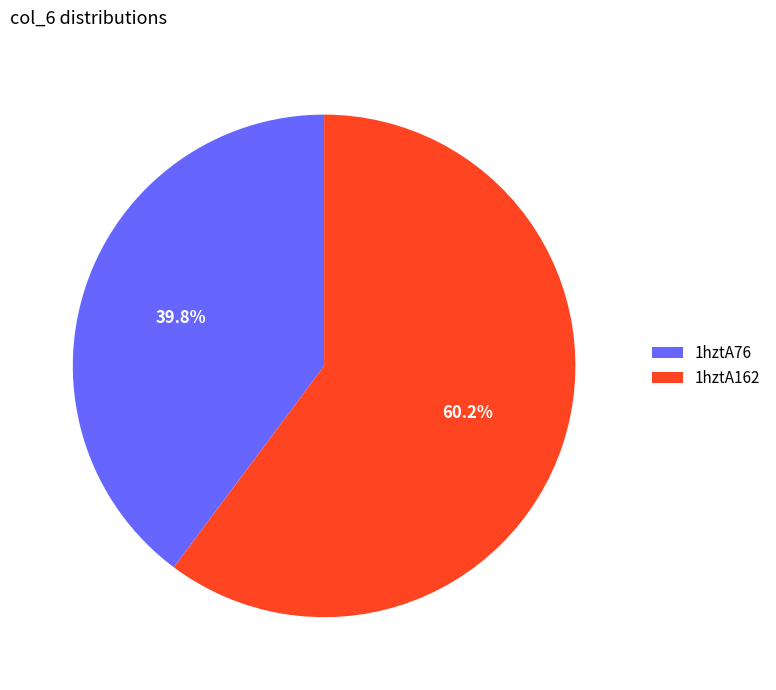

Approximately how many times larger is the value at 1hztA162 compared to 1hztA76?

1.5